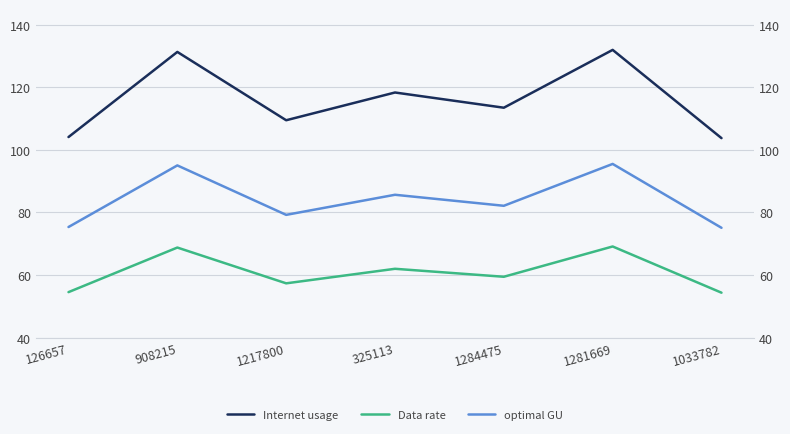

True or false: Internet usage has a value of 54.5 at 126657.

False